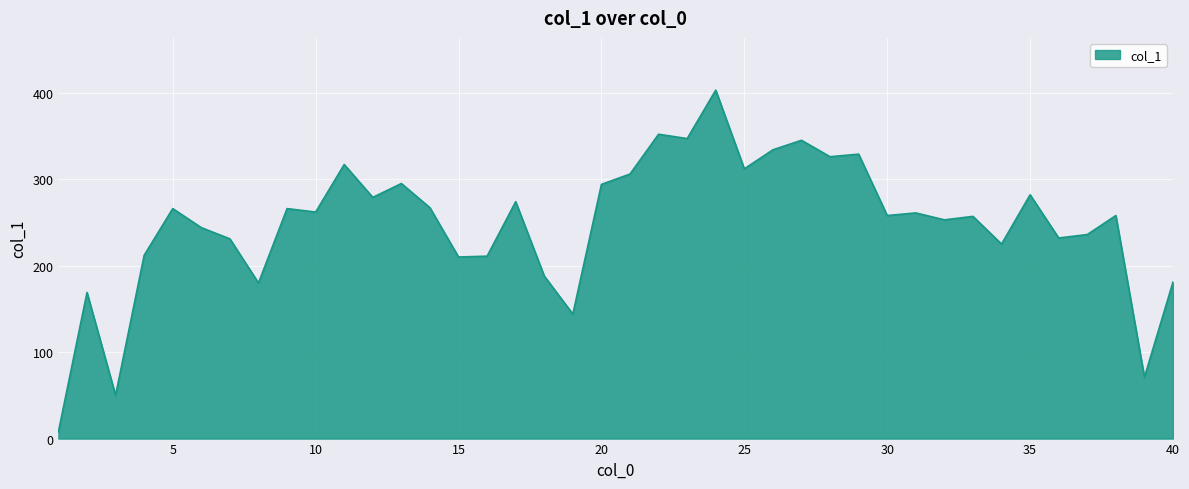

What is the difference between the maximum and minimum values?

395